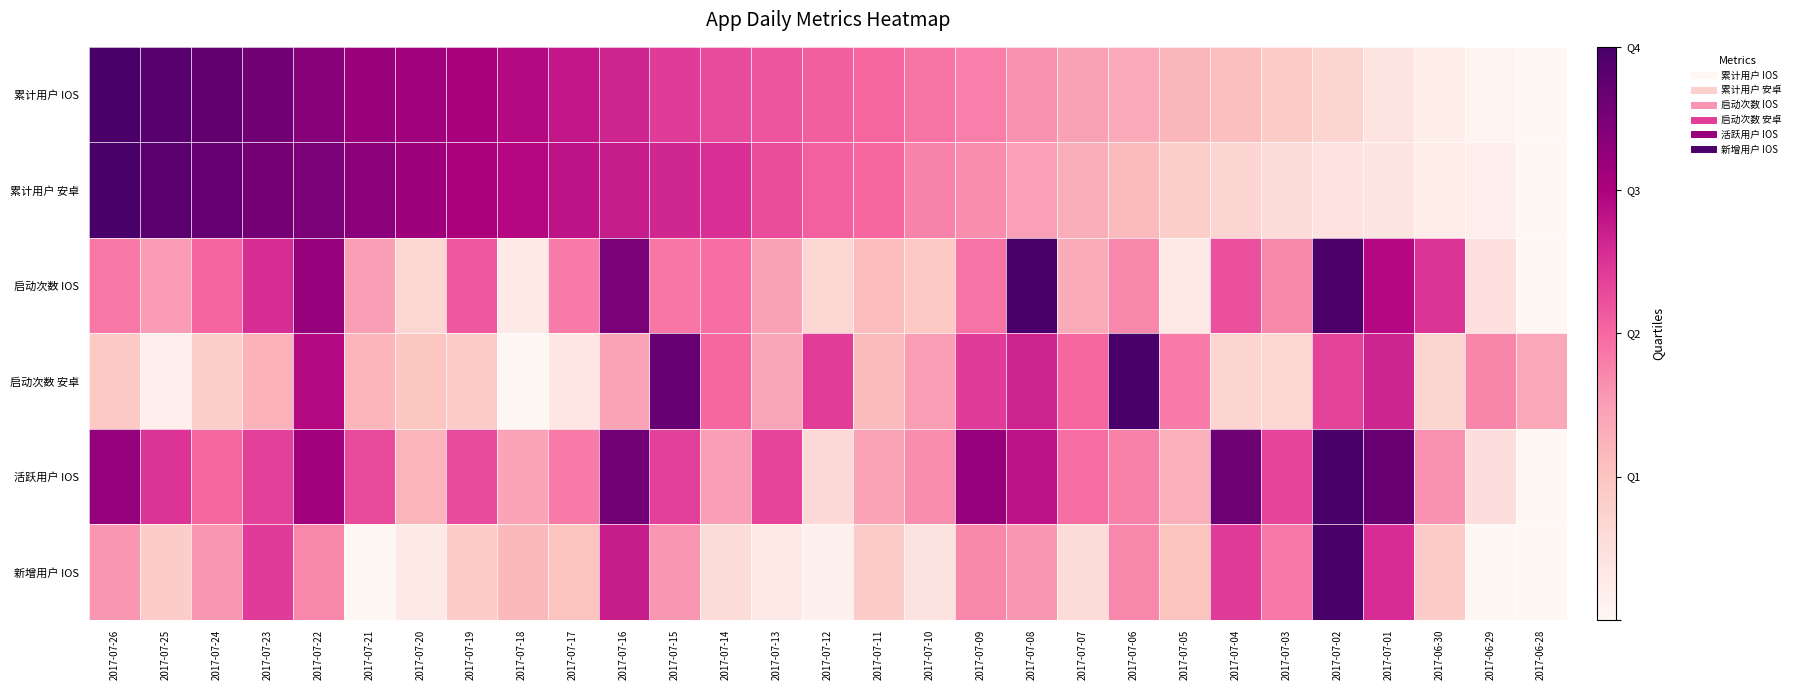

Which label corresponds to the smallest value in the chart?

2017-06-28